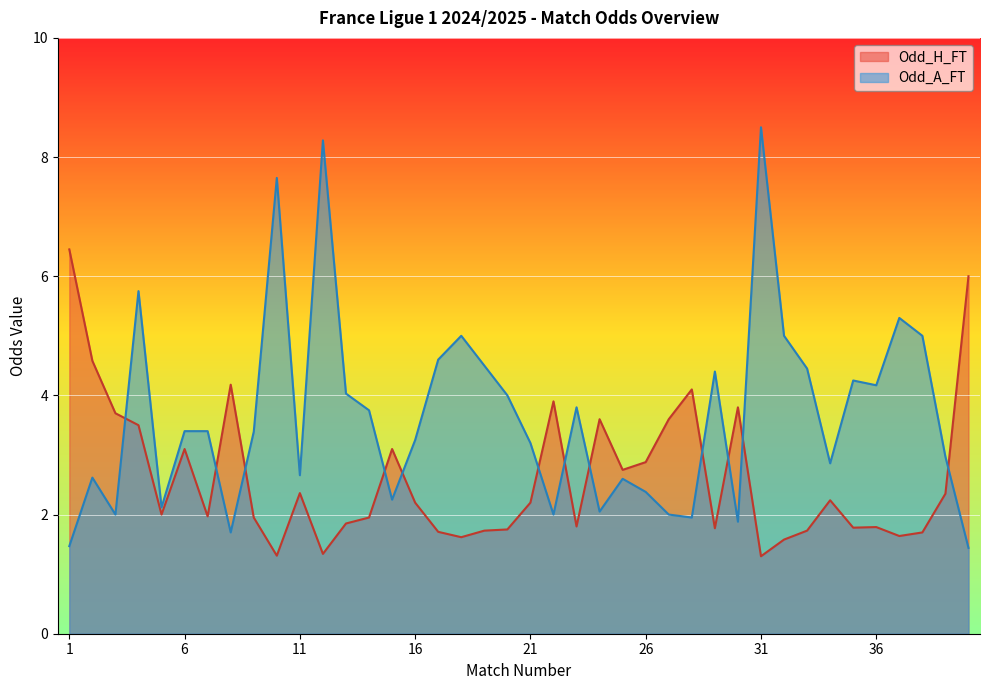

How many lines are shown in the chart?

2